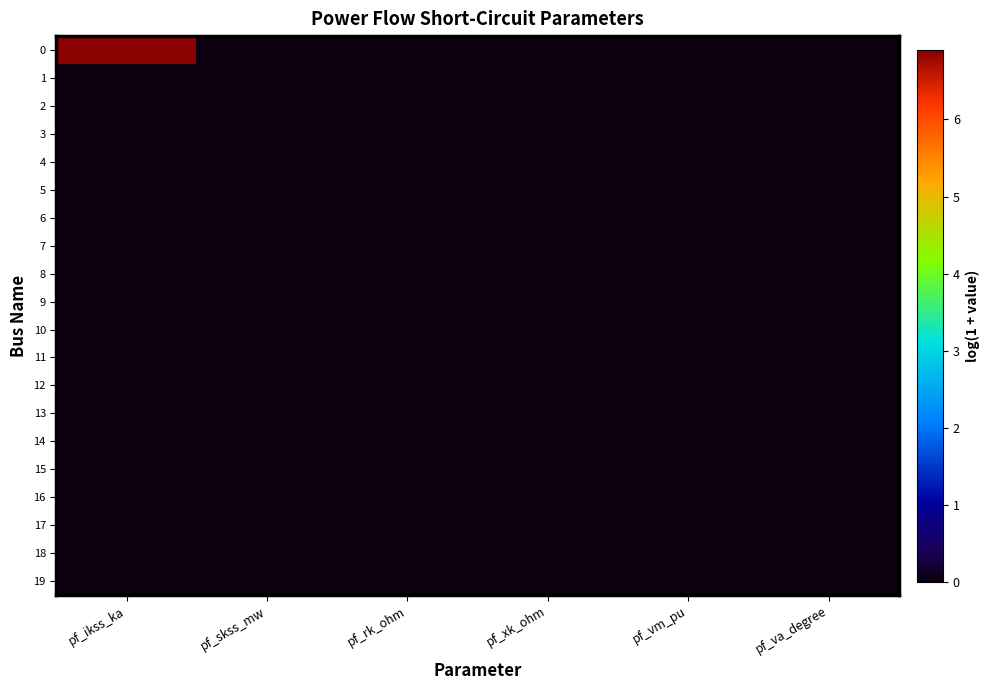

Reading left to right, what are all the values shown in this chart?

0: pf_ikss_ka=6.9	pf_skss_mw=0.0	pf_rk_ohm=0.0	pf_xk_ohm=0.0	pf_vm_pu=0.0	pf_va_degree=0.0
1: pf_ikss_ka=0.0	pf_skss_mw=0.0	pf_rk_ohm=0.0	pf_xk_ohm=0.0	pf_vm_pu=0.0	pf_va_degree=0.0
2: pf_ikss_ka=0.0	pf_skss_mw=0.0	pf_rk_ohm=0.0	pf_xk_ohm=0.0	pf_vm_pu=0.0	pf_va_degree=0.0
3: pf_ikss_ka=0.0	pf_skss_mw=0.0	pf_rk_ohm=0.0	pf_xk_ohm=0.0	pf_vm_pu=0.0	pf_va_degree=0.0
4: pf_ikss_ka=0.0	pf_skss_mw=0.0	pf_rk_ohm=0.0	pf_xk_ohm=0.0	pf_vm_pu=0.0	pf_va_degree=0.0
5: pf_ikss_ka=0.0	pf_skss_mw=0.0	pf_rk_ohm=0.0	pf_xk_ohm=0.0	pf_vm_pu=0.0	pf_va_degree=0.0
6: pf_ikss_ka=0.0	pf_skss_mw=0.0	pf_rk_ohm=0.0	pf_xk_ohm=0.0	pf_vm_pu=0.0	pf_va_degree=0.0
7: pf_ikss_ka=0.0	pf_skss_mw=0.0	pf_rk_ohm=0.0	pf_xk_ohm=0.0	pf_vm_pu=0.0	pf_va_degree=0.0
8: pf_ikss_ka=0.0	pf_skss_mw=0.0	pf_rk_ohm=0.0	pf_xk_ohm=0.0	pf_vm_pu=0.0	pf_va_degree=0.0
9: pf_ikss_ka=0.0	pf_skss_mw=0.0	pf_rk_ohm=0.0	pf_xk_ohm=0.0	pf_vm_pu=0.0	pf_va_degree=0.0
10: pf_ikss_ka=0.0	pf_skss_mw=0.0	pf_rk_ohm=0.0	pf_xk_ohm=0.0	pf_vm_pu=0.0	pf_va_degree=0.0
11: pf_ikss_ka=0.0	pf_skss_mw=0.0	pf_rk_ohm=0.0	pf_xk_ohm=0.0	pf_vm_pu=0.0	pf_va_degree=0.0
12: pf_ikss_ka=0.0	pf_skss_mw=0.0	pf_rk_ohm=0.0	pf_xk_ohm=0.0	pf_vm_pu=0.0	pf_va_degree=0.0
13: pf_ikss_ka=0.0	pf_skss_mw=0.0	pf_rk_ohm=0.0	pf_xk_ohm=0.0	pf_vm_pu=0.0	pf_va_degree=0.0
14: pf_ikss_ka=0.0	pf_skss_mw=0.0	pf_rk_ohm=0.0	pf_xk_ohm=0.0	pf_vm_pu=0.0	pf_va_degree=0.0
15: pf_ikss_ka=0.0	pf_skss_mw=0.0	pf_rk_ohm=0.0	pf_xk_ohm=0.0	pf_vm_pu=0.0	pf_va_degree=0.0
16: pf_ikss_ka=0.0	pf_skss_mw=0.0	pf_rk_ohm=0.0	pf_xk_ohm=0.0	pf_vm_pu=0.0	pf_va_degree=0.0
17: pf_ikss_ka=0.0	pf_skss_mw=0.0	pf_rk_ohm=0.0	pf_xk_ohm=0.0	pf_vm_pu=0.0	pf_va_degree=0.0
18: pf_ikss_ka=0.0	pf_skss_mw=0.0	pf_rk_ohm=0.0	pf_xk_ohm=0.0	pf_vm_pu=0.0	pf_va_degree=0.0
19: pf_ikss_ka=0.0	pf_skss_mw=0.0	pf_rk_ohm=0.0	pf_xk_ohm=0.0	pf_vm_pu=0.0	pf_va_degree=0.0